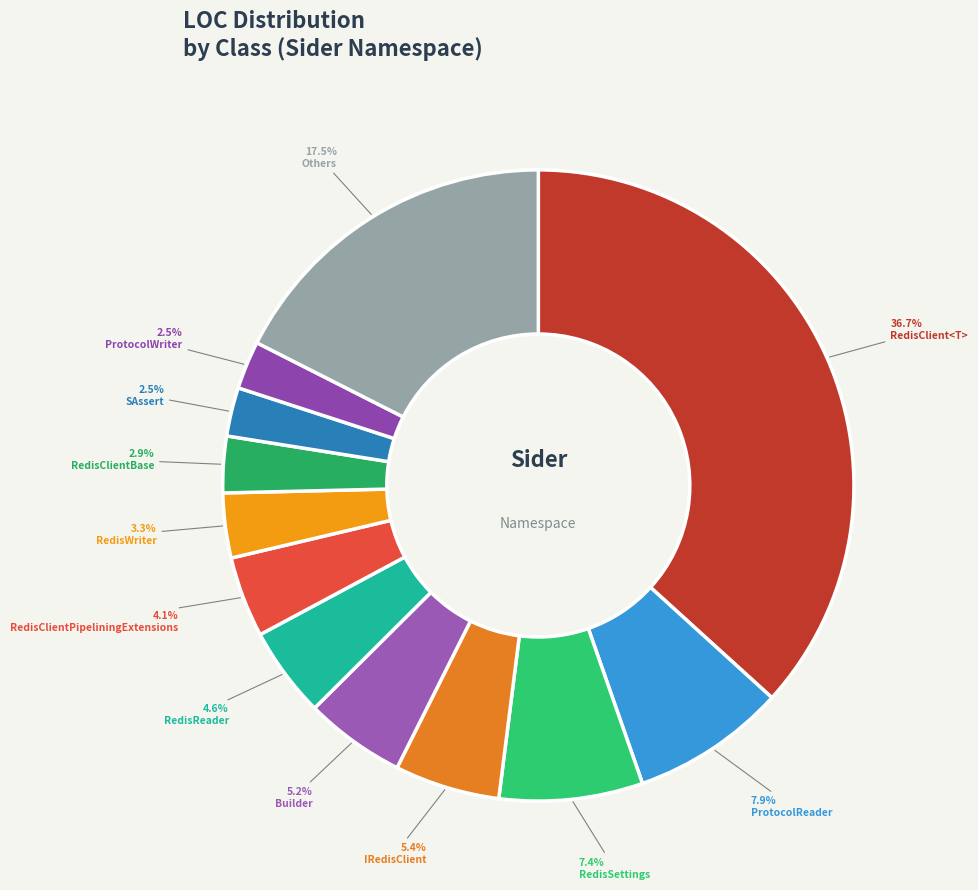

How many slices are in this pie chart?

12